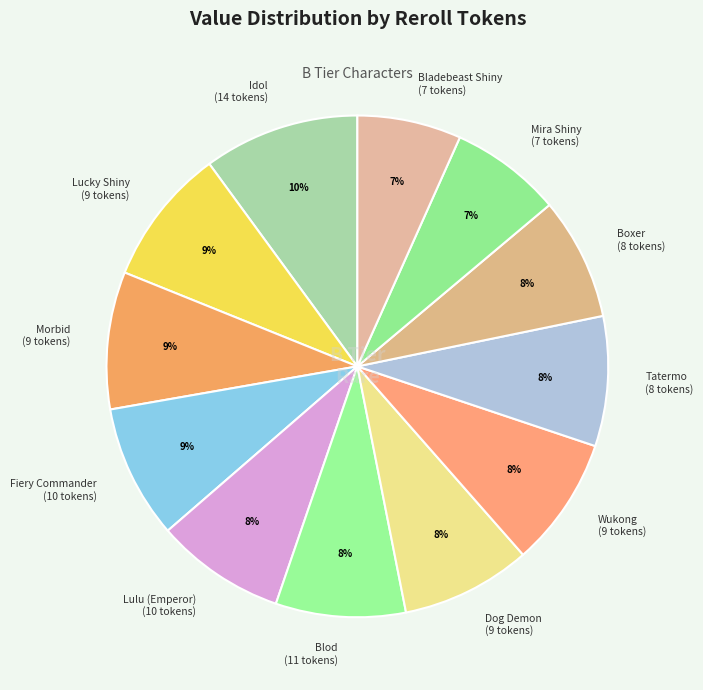

Do Idol (14 tokens) and Boxer (8 tokens) together represent more than half of the pie?

No